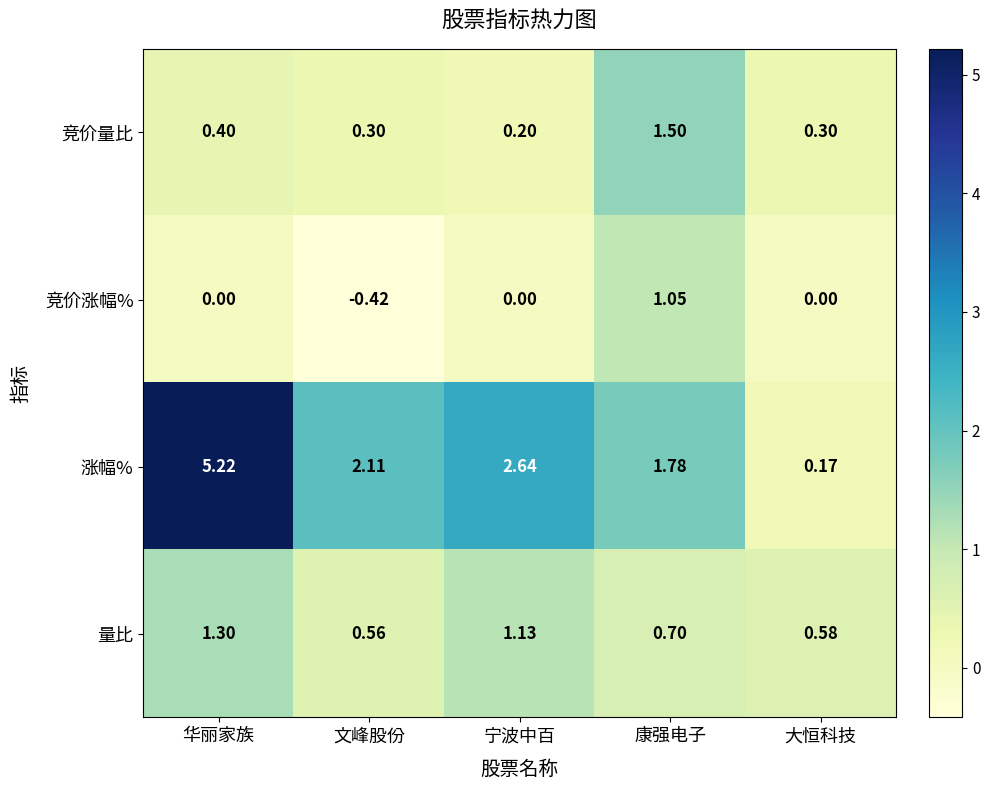

Which series has the largest range (max minus min)?

涨幅%